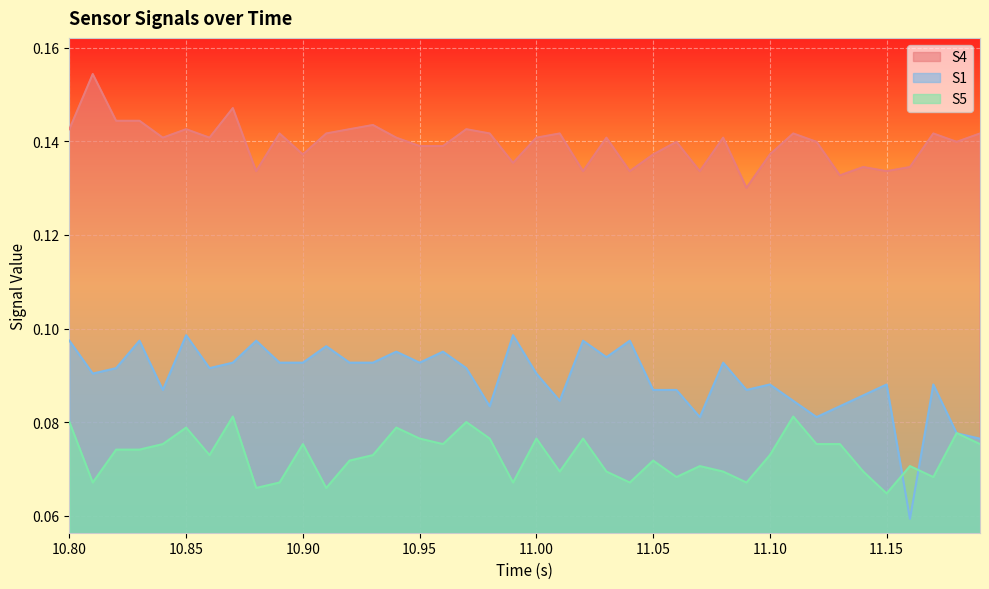

Count the S5 values in the range 0 to 1.

40